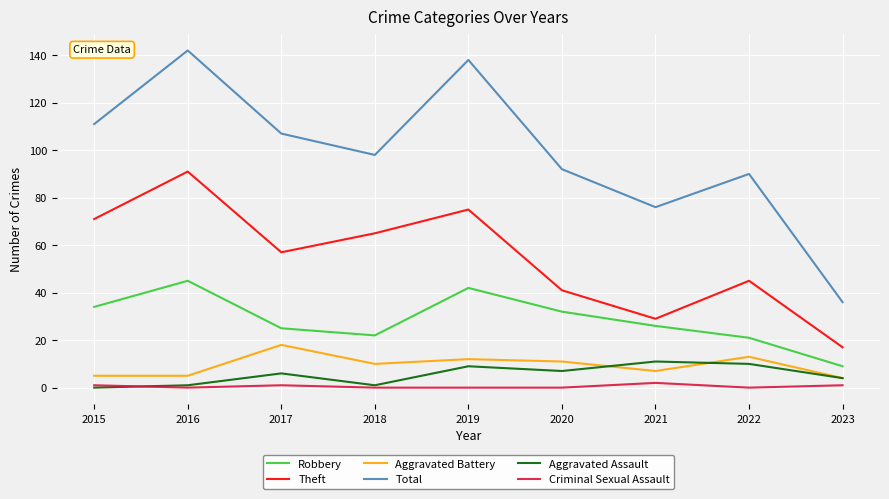

What is the sum of all Aggravated Battery values?

85